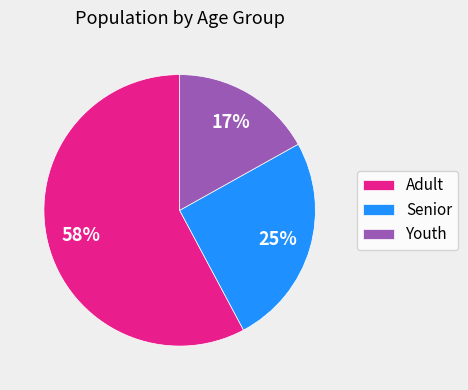

To the nearest percent, what is the average slice percentage?

33%